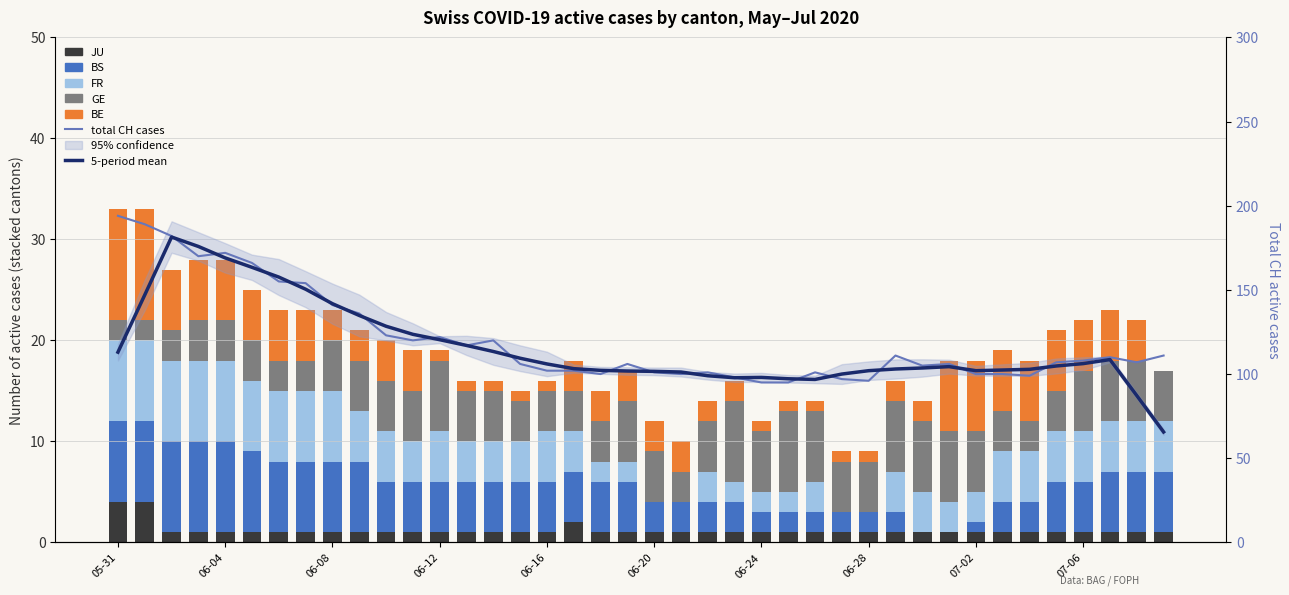

At how many categories does at least one series exceed 147?

8